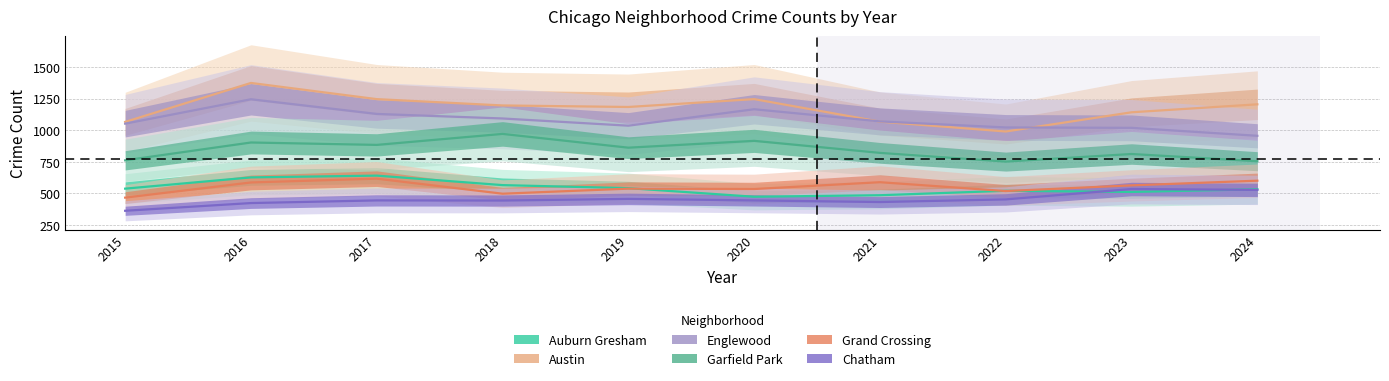

What is the value of the Garfield Park point at the 4th from the left?

970